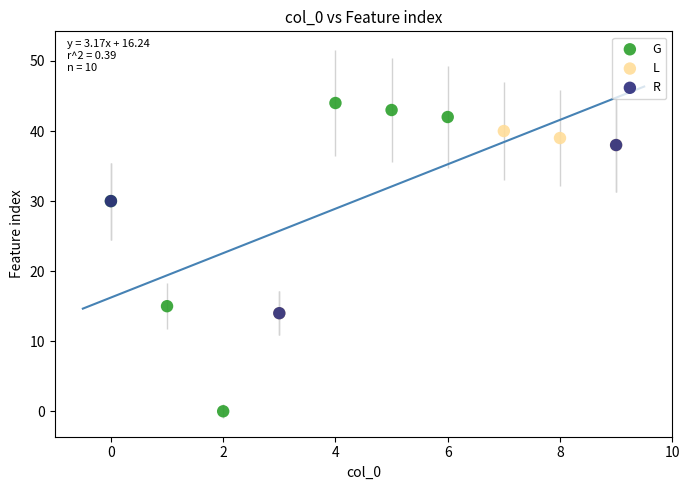

Which series contains the lowest Y value?

G